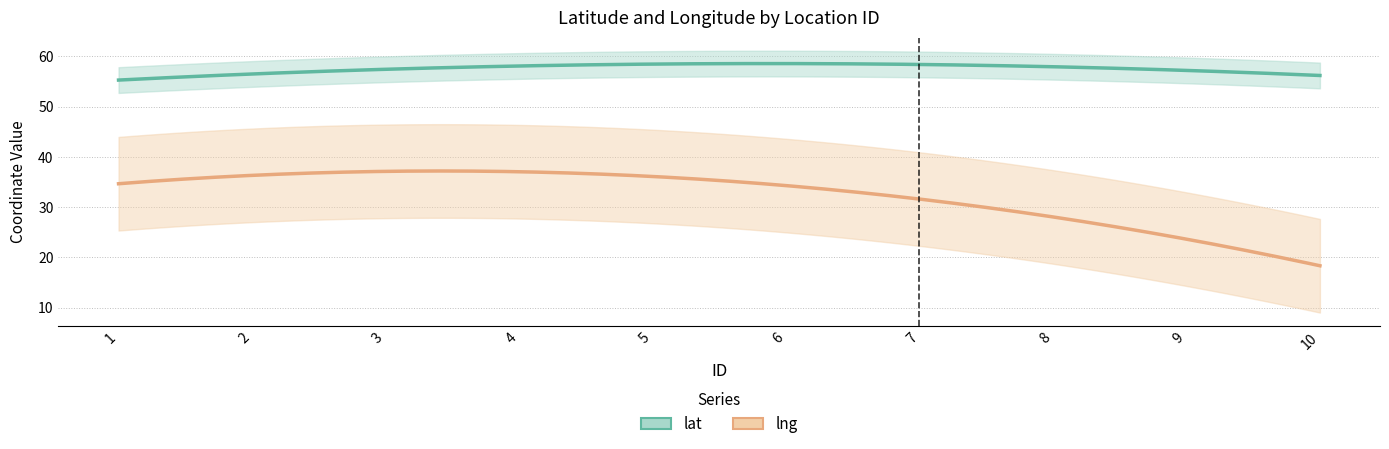

In lng, how many points are lower than both neighbors (excluding endpoints)?

3